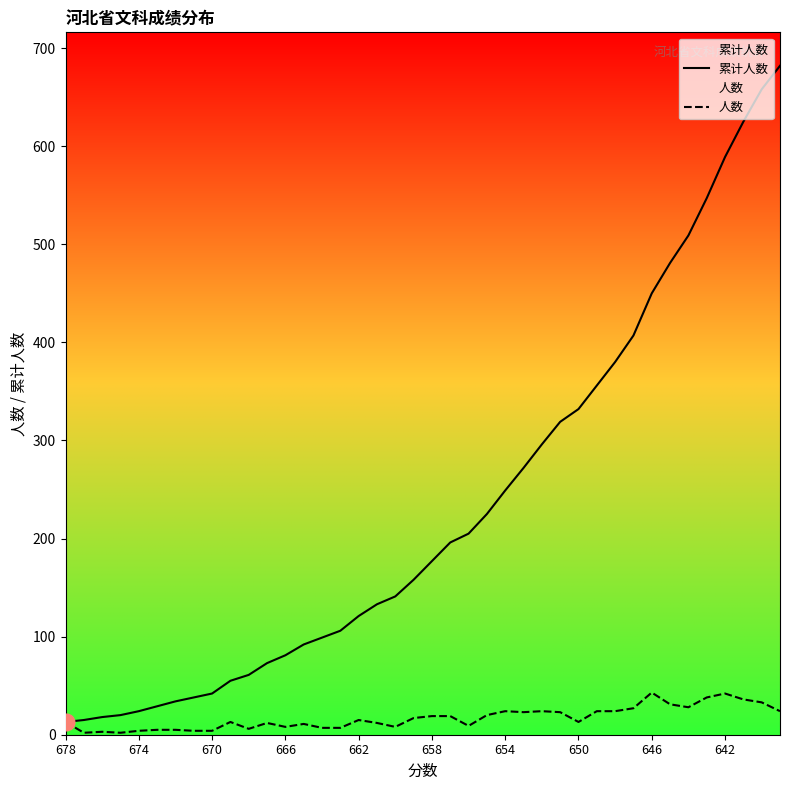

Which series has the largest total across all categories?

累计人数